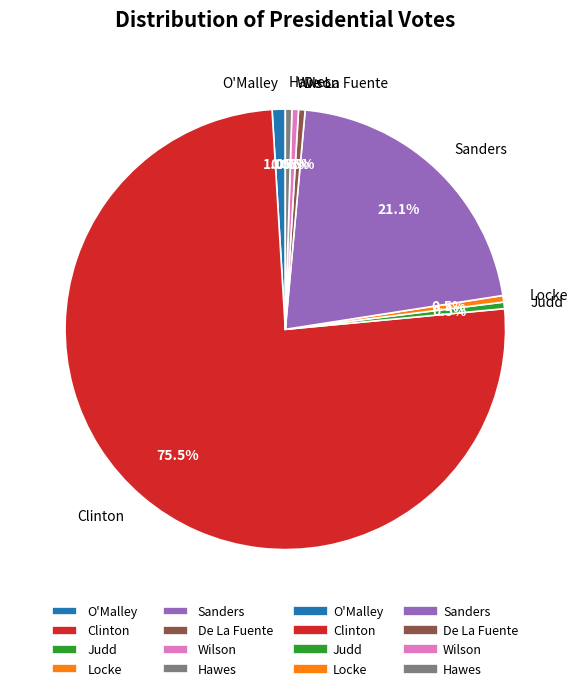

Which category has the biggest portion of the pie?

Clinton